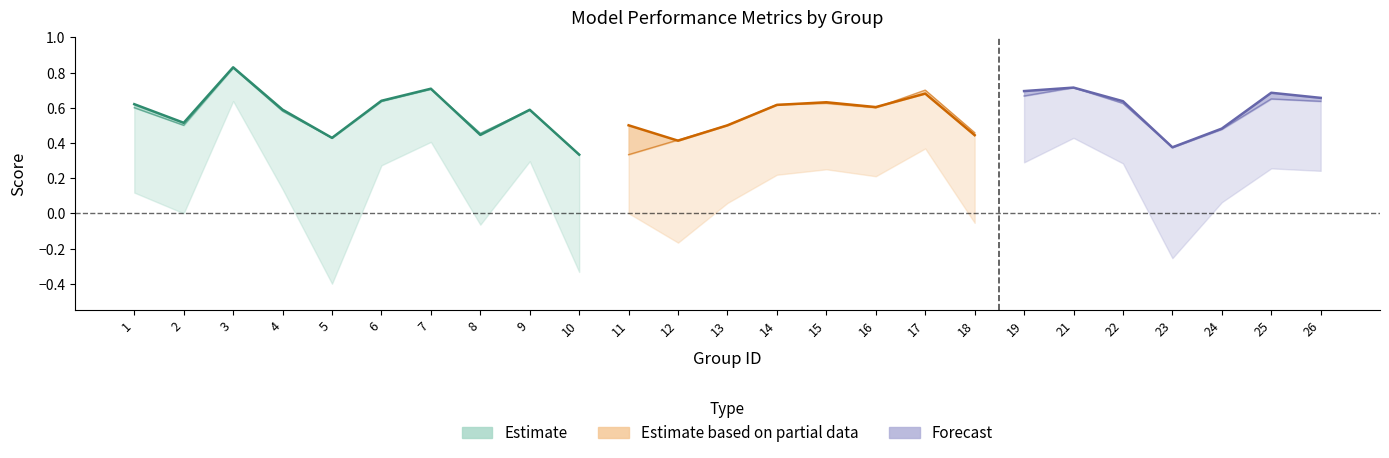

The value of kappa at 5 is -0.7. True or false?

False